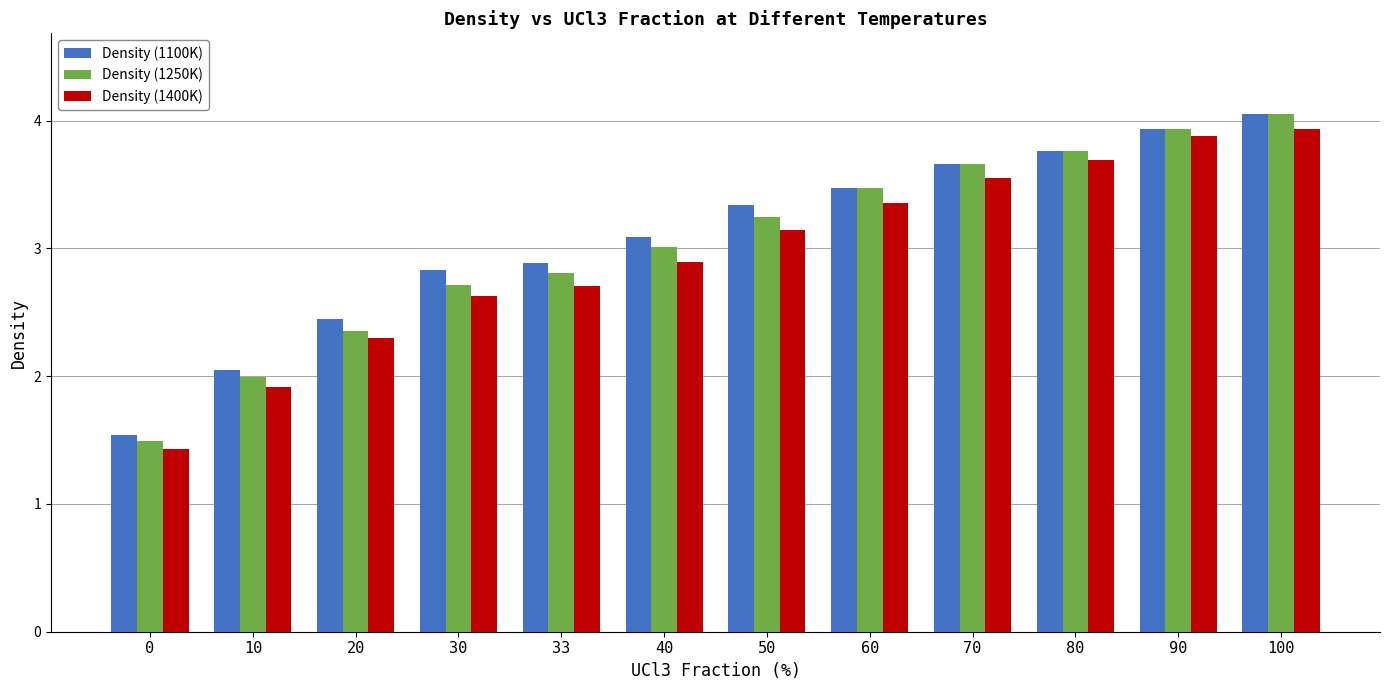

At which category is the sum across all series the highest?

100